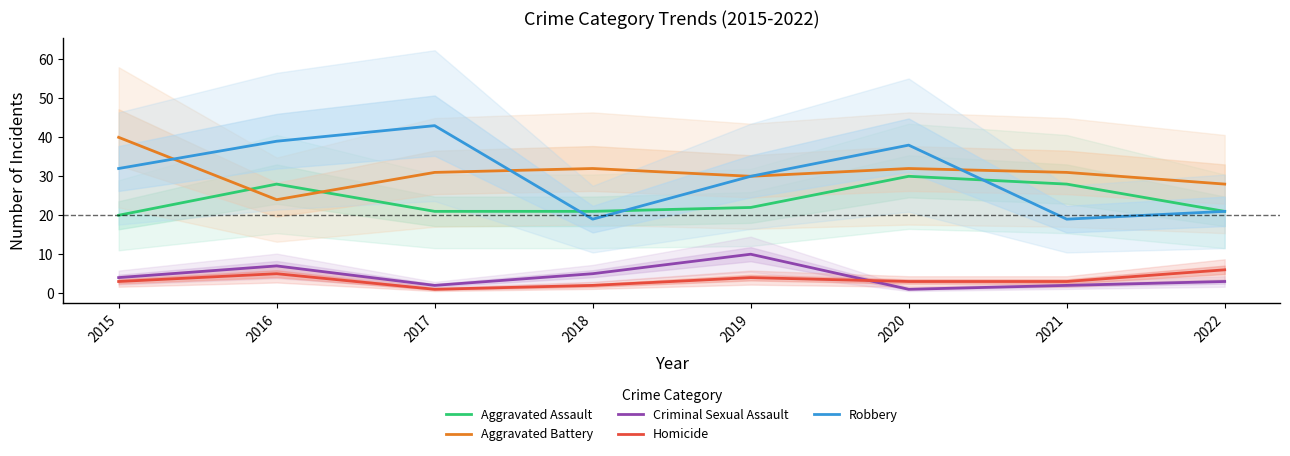

Rank the categories by Homicide value from highest to lowest.

2022, 2016, 2019, 2015, 2020, 2021, 2018, 2017